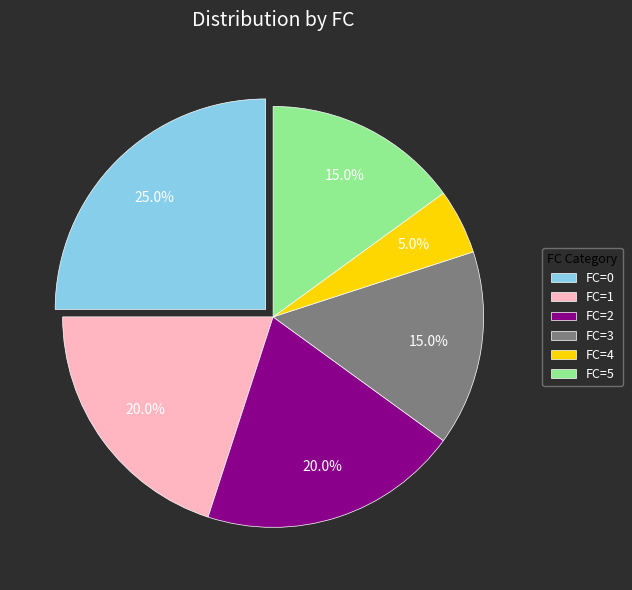

How many segments does this pie chart have?

6